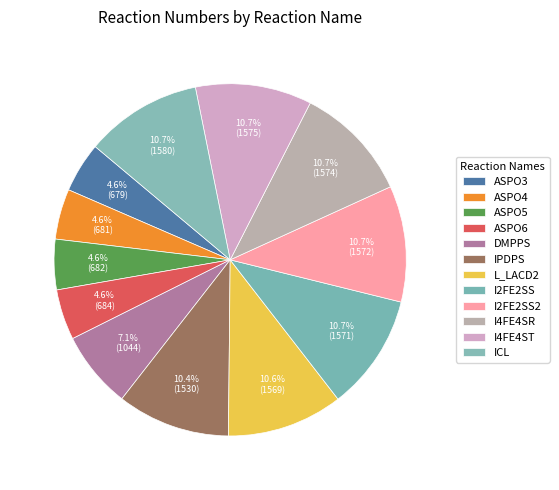

How many segments does this pie chart have?

12